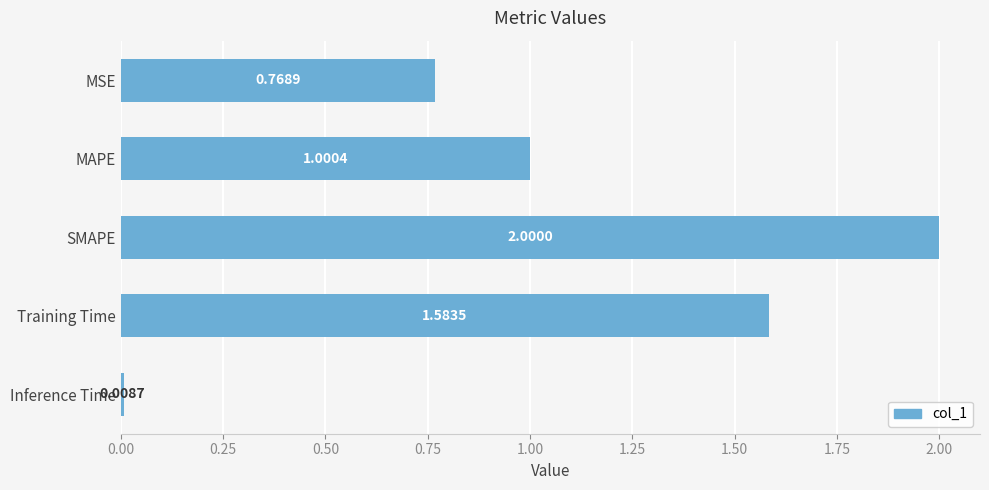

What is the average value?

1.1